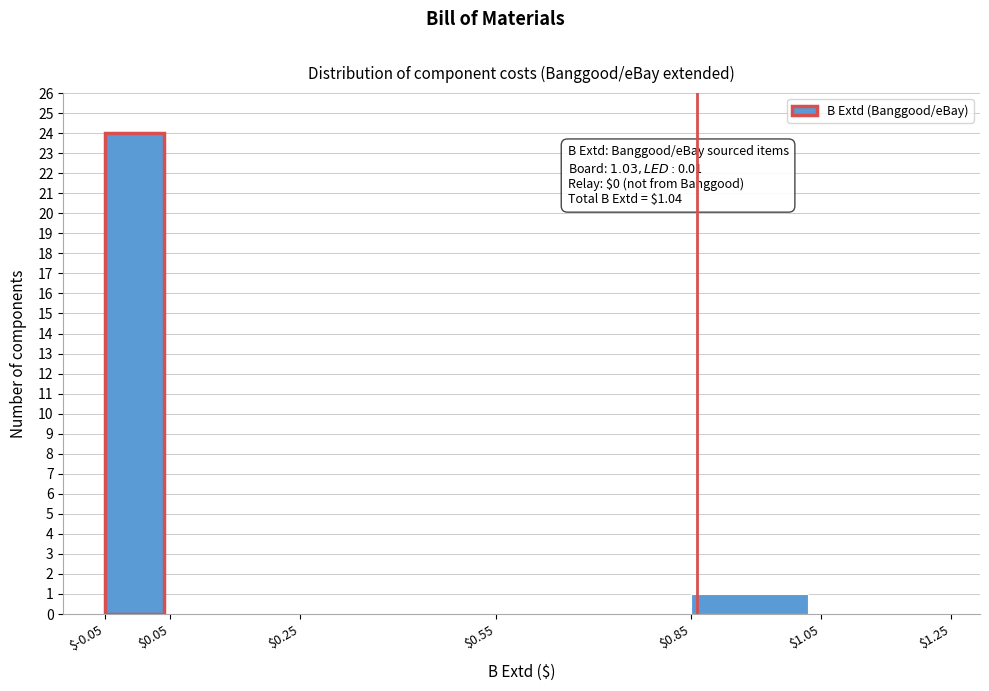

Over which range of the x-axis is the bar tallest?

$-0.05 to $0.05